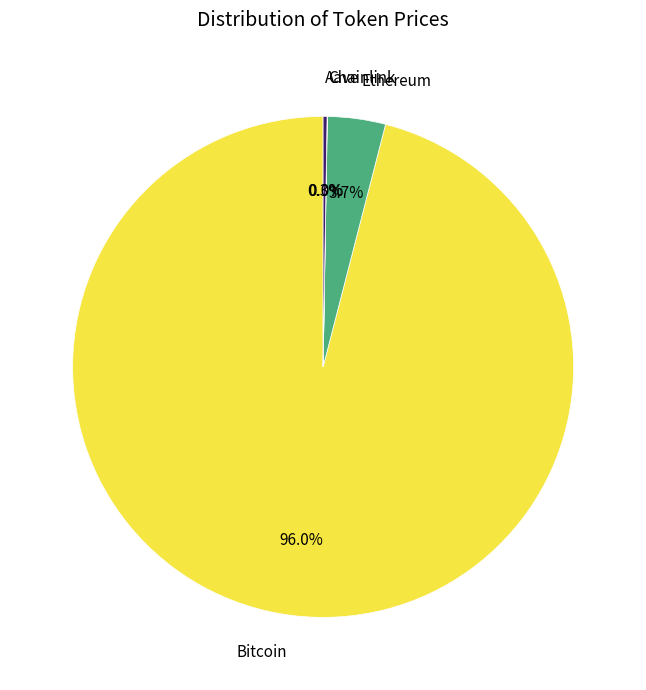

What is the majority slice?

Bitcoin